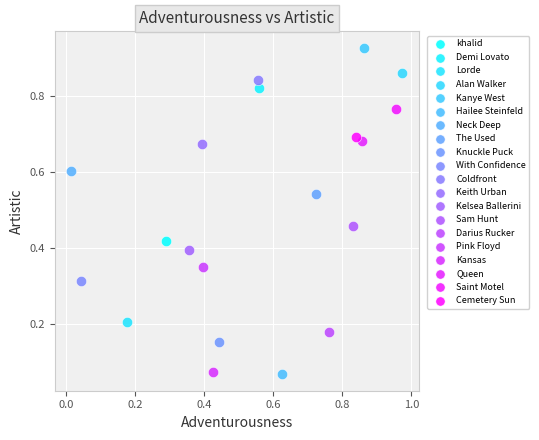

What are all the series names shown in the legend?

khalid, Demi Lovato, Lorde, Alan Walker, Kanye West, Hailee Steinfeld, Neck Deep, The Used, Knuckle Puck, With Confidence, Coldfront, Keith Urban, Kelsea Ballerini, Sam Hunt, Darius Rucker, Pink Floyd, Kansas, Queen, Saint Motel, Cemetery Sun